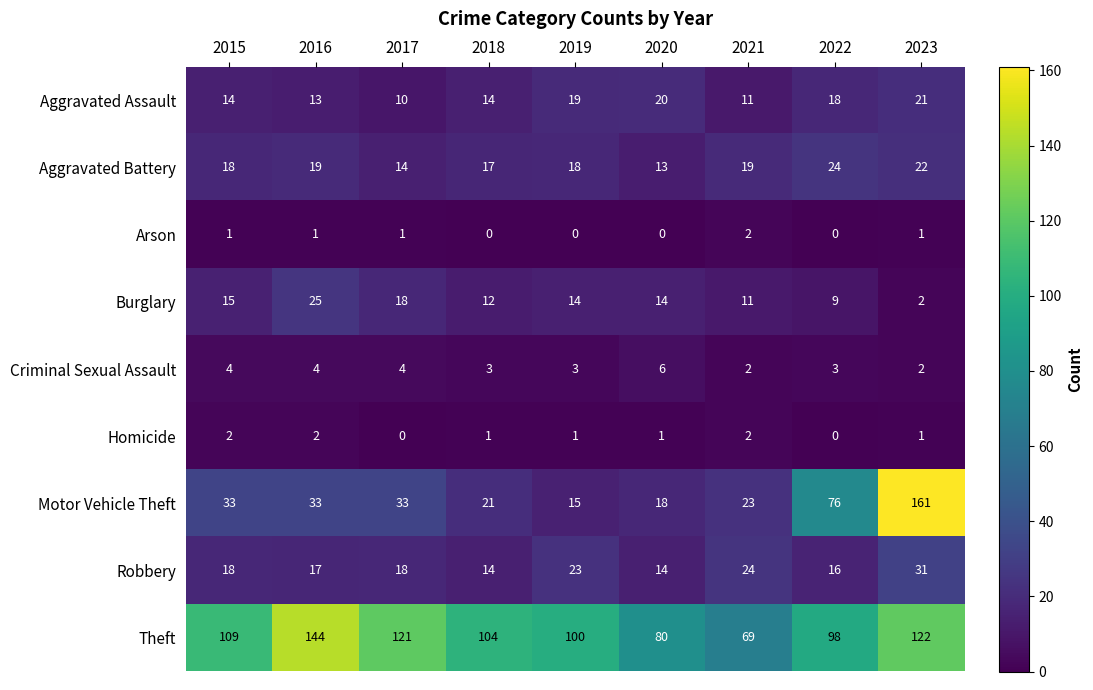

Is it true that Arson equals -1 at 2019?

False